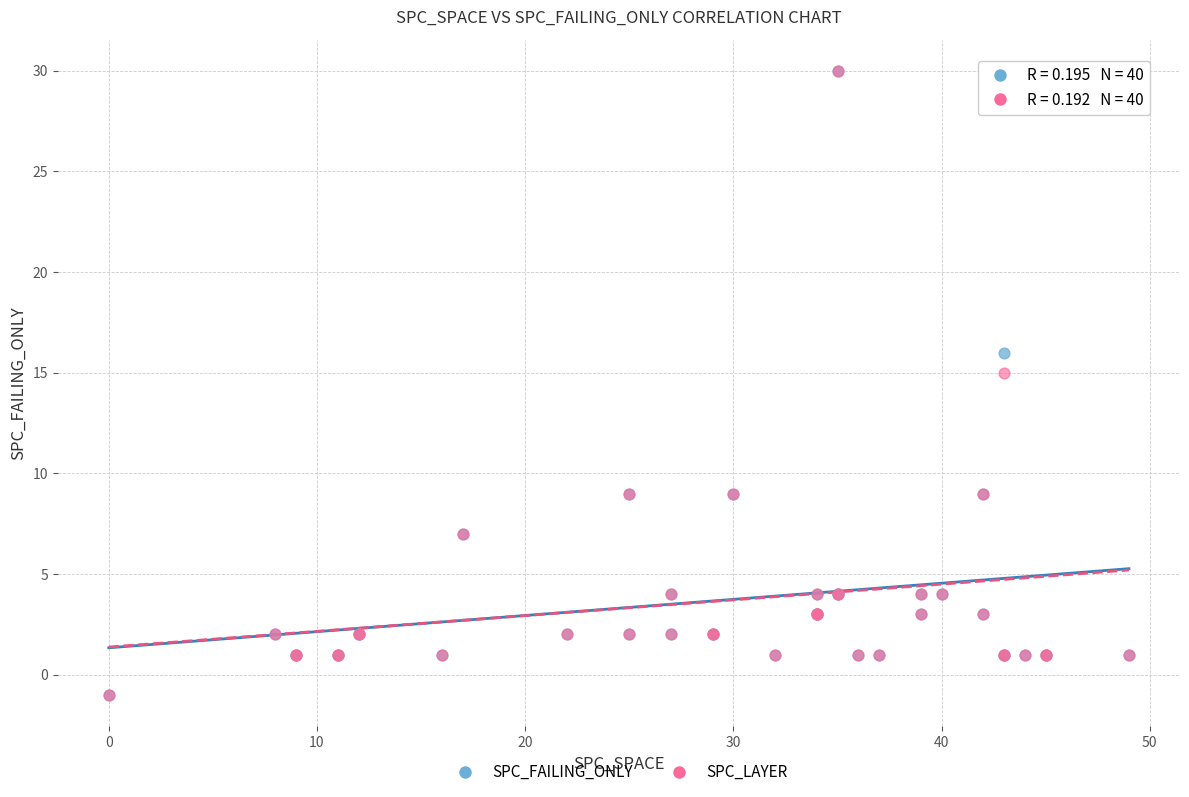

Across all series, what Y value is closest to 14?

15